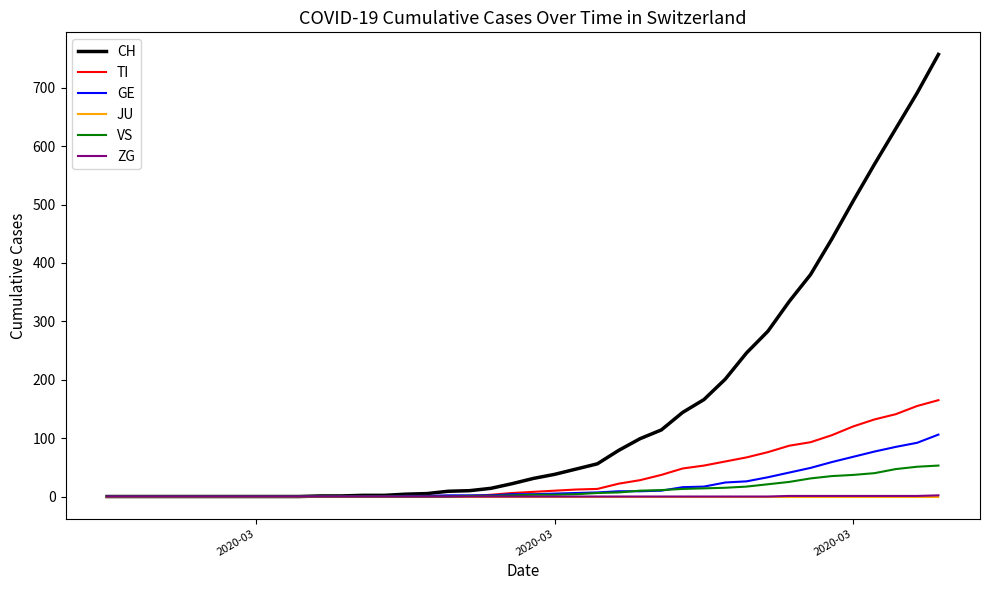

Which series has the largest range (max minus min)?

CH